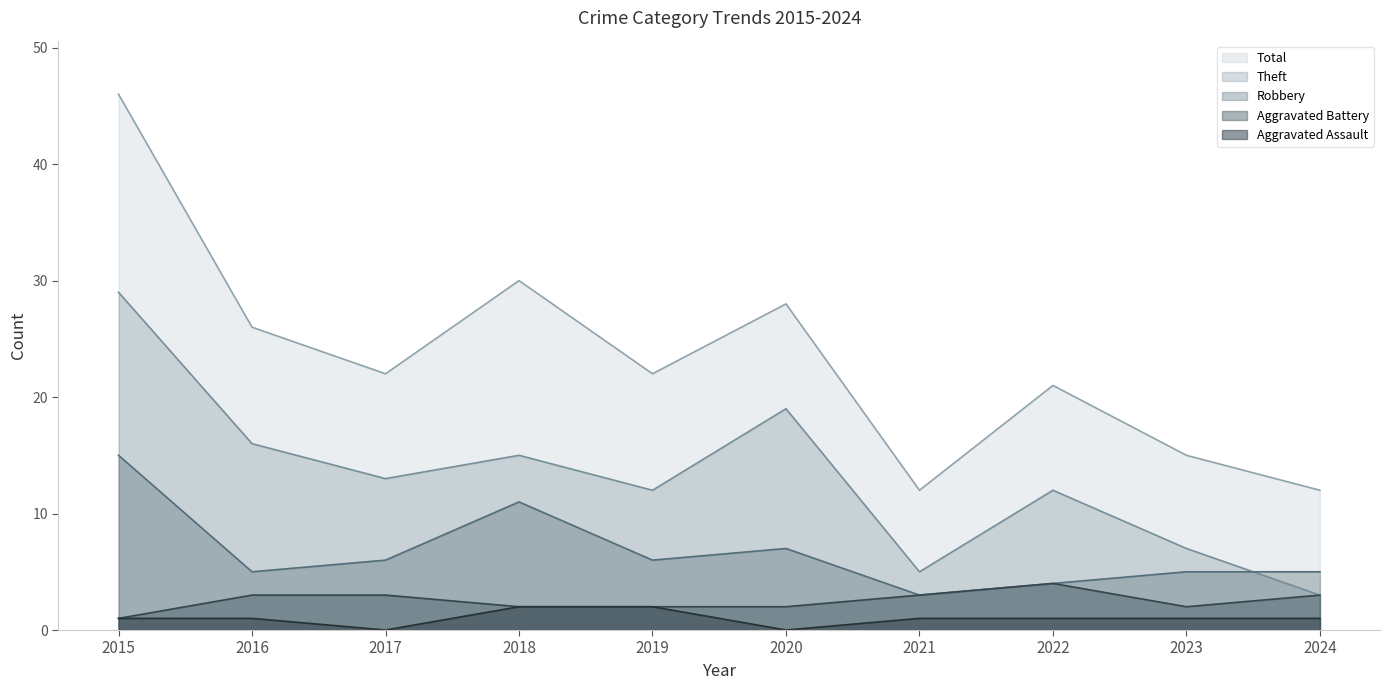

What is the approximate value of Theft at 2020?

19